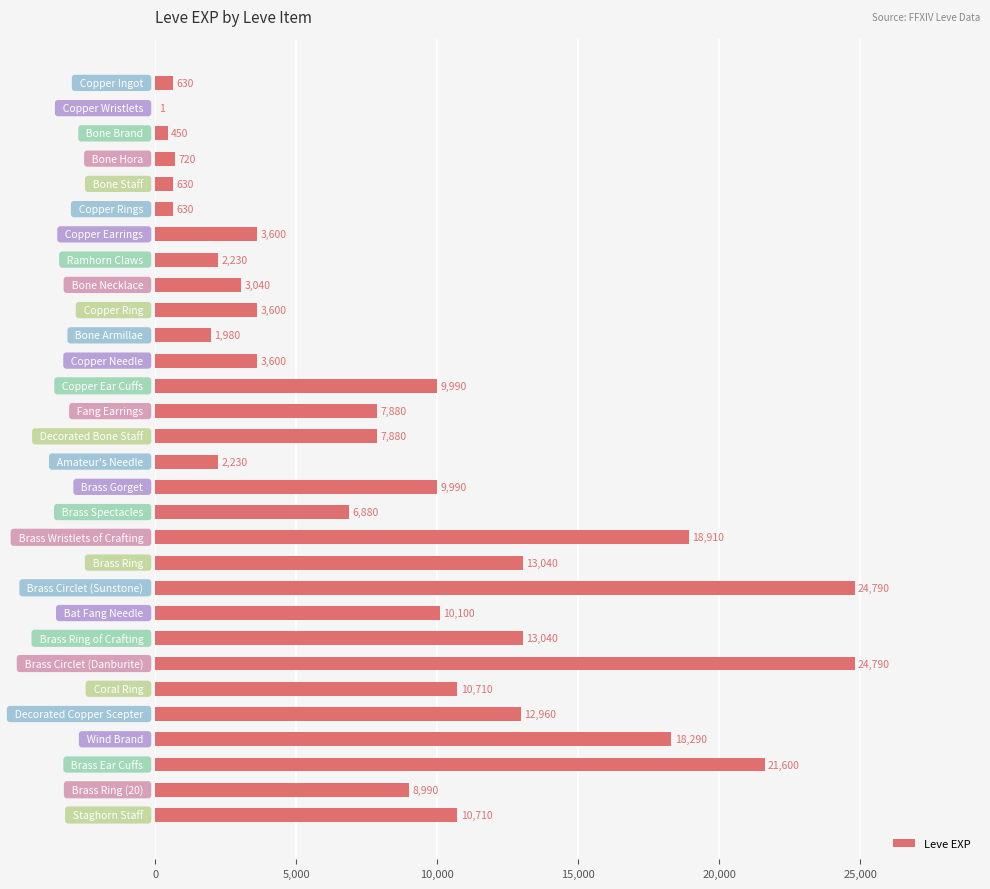

What is the sum of all values?

253891